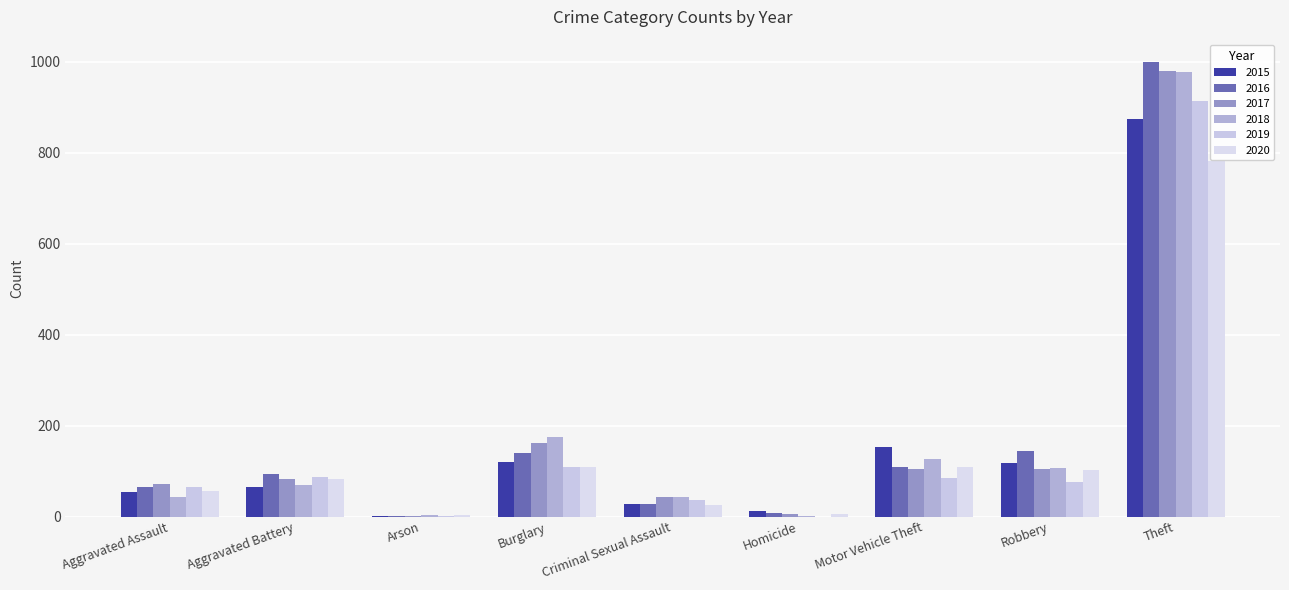

What is the value of the 2018 bar at the 2nd from the left?

70